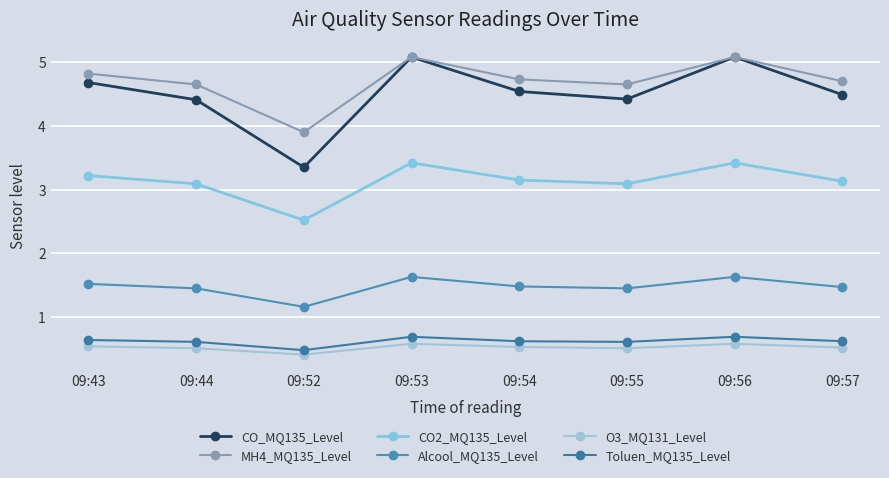

The value of CO2_MQ135_Level at 09:43 is 5.3. True or false?

False